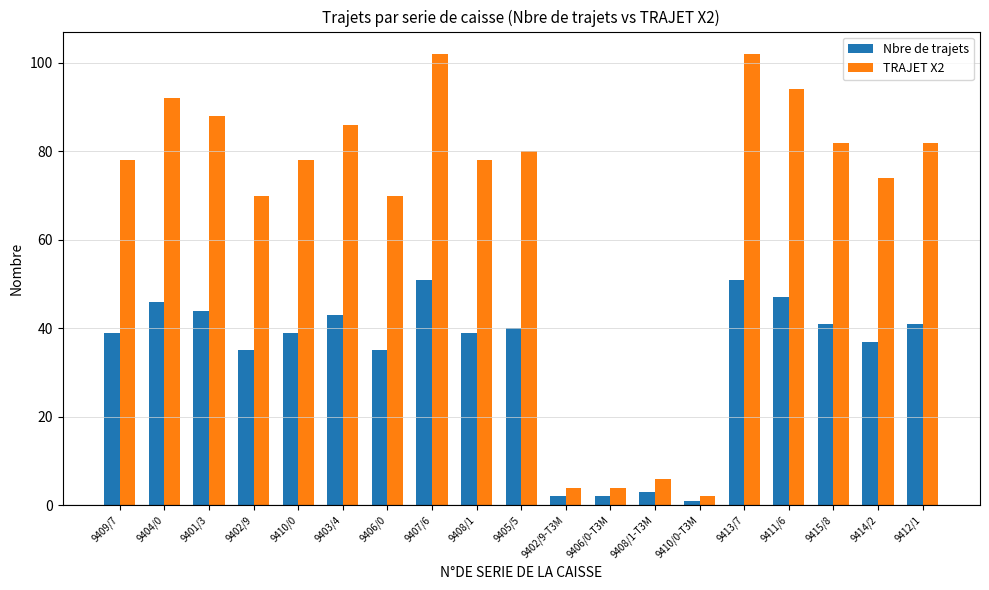

What is the difference between the maximum and second lowest values in the Nbre de trajets series?

49